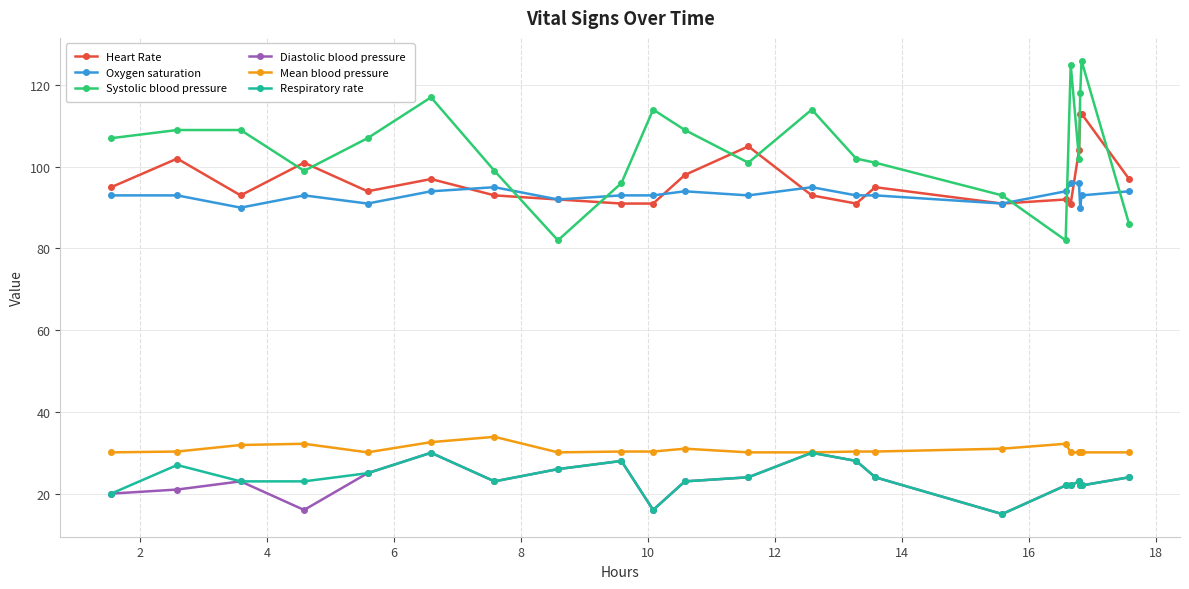

After their last crossing, which series has the higher values: Systolic blood pressure or Heart Rate?

Heart Rate